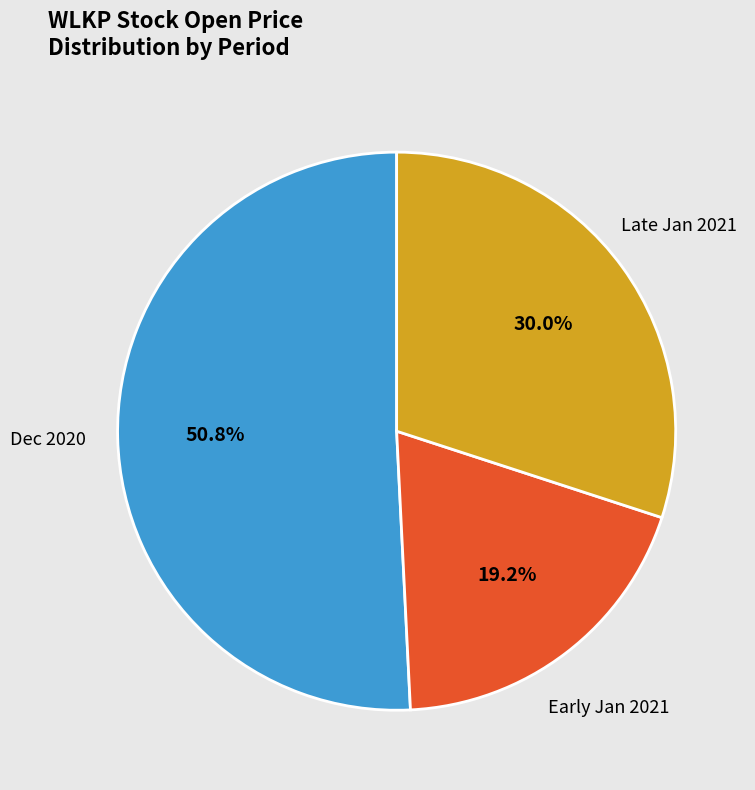

Does any single category account for the majority?

Yes